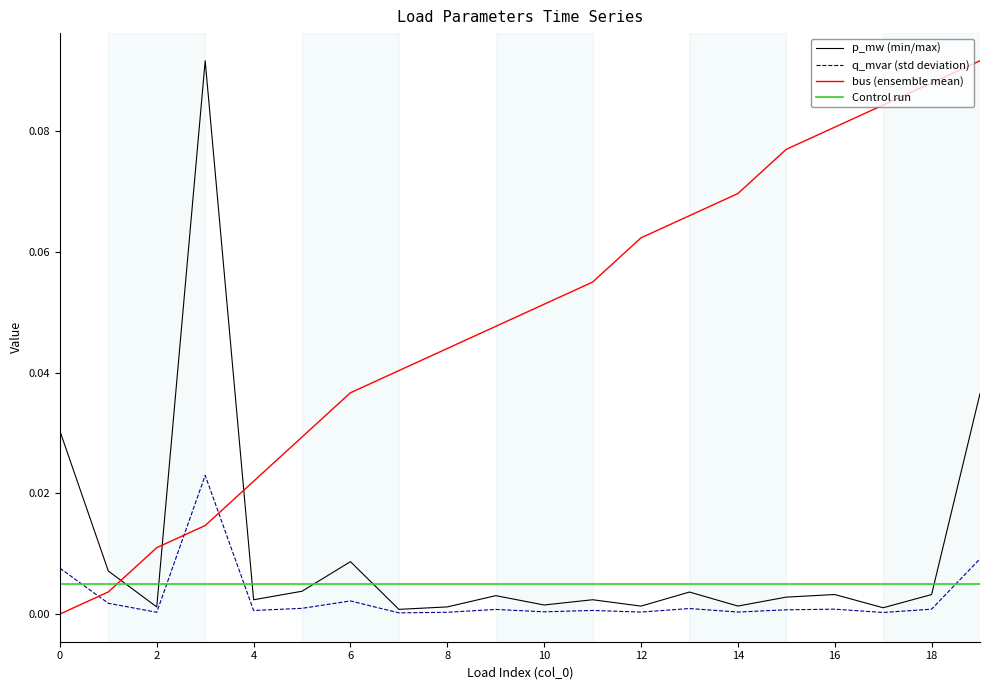

Which series ends up on top after the final intersection of q_mvar and bus?

bus